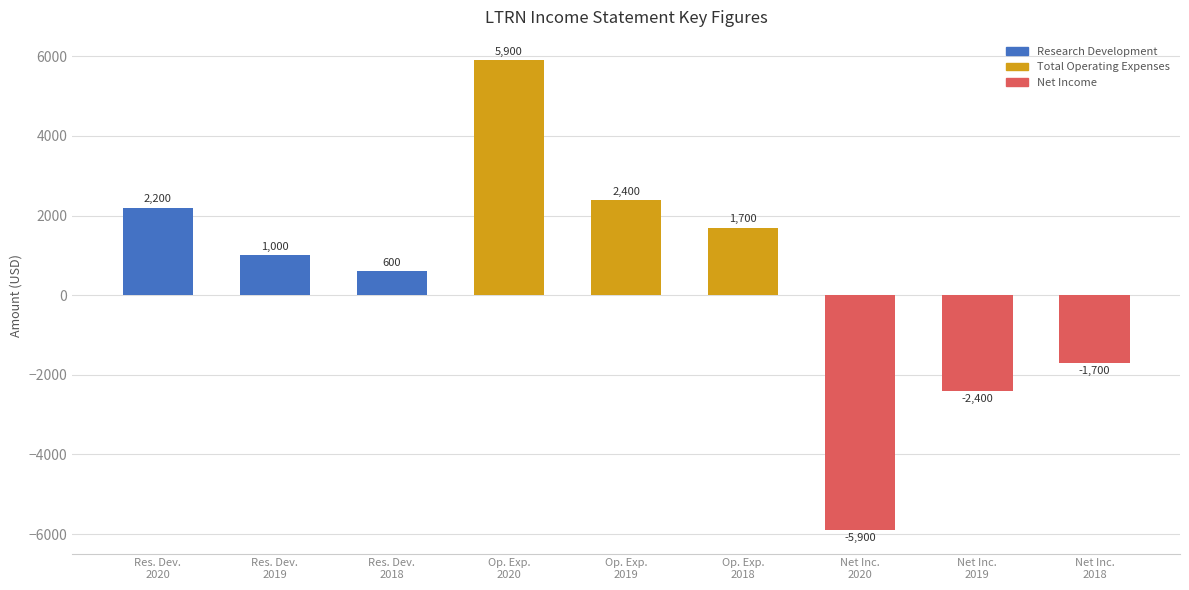

What is the value of the 5th bar from the left?

2400